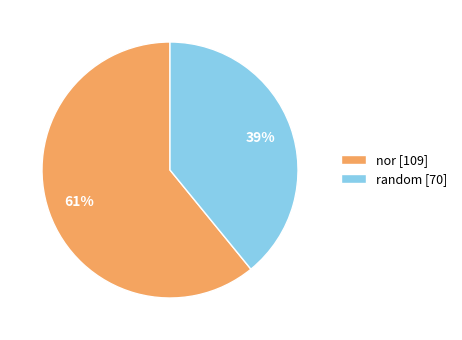

To the nearest percent, what portion does nor represent?

61%